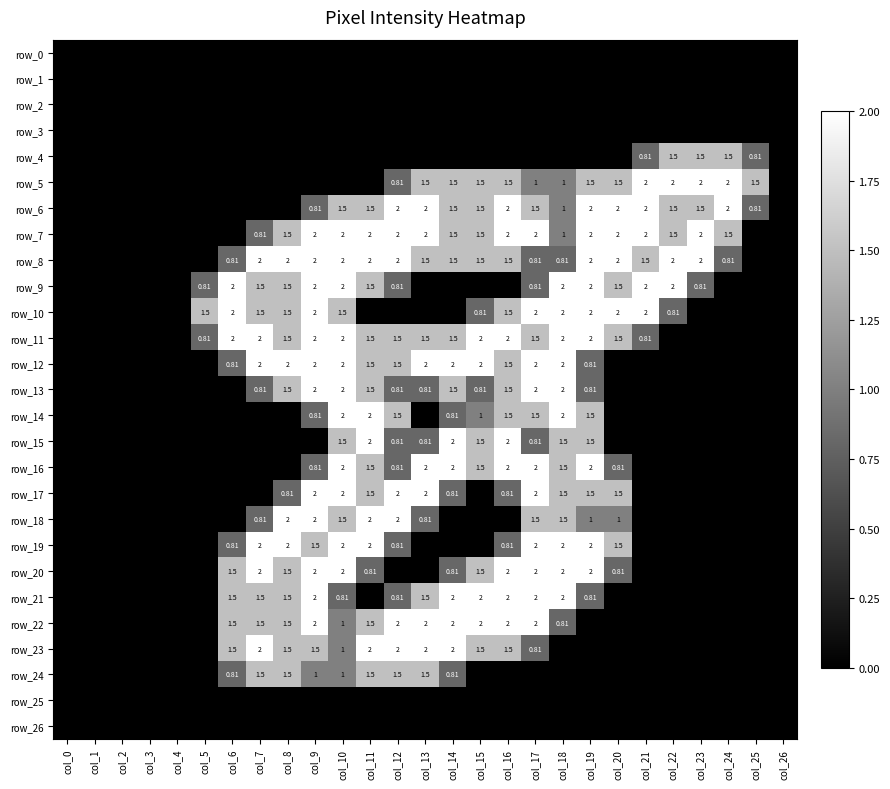

Which category has the lowest value across all series?

col_0